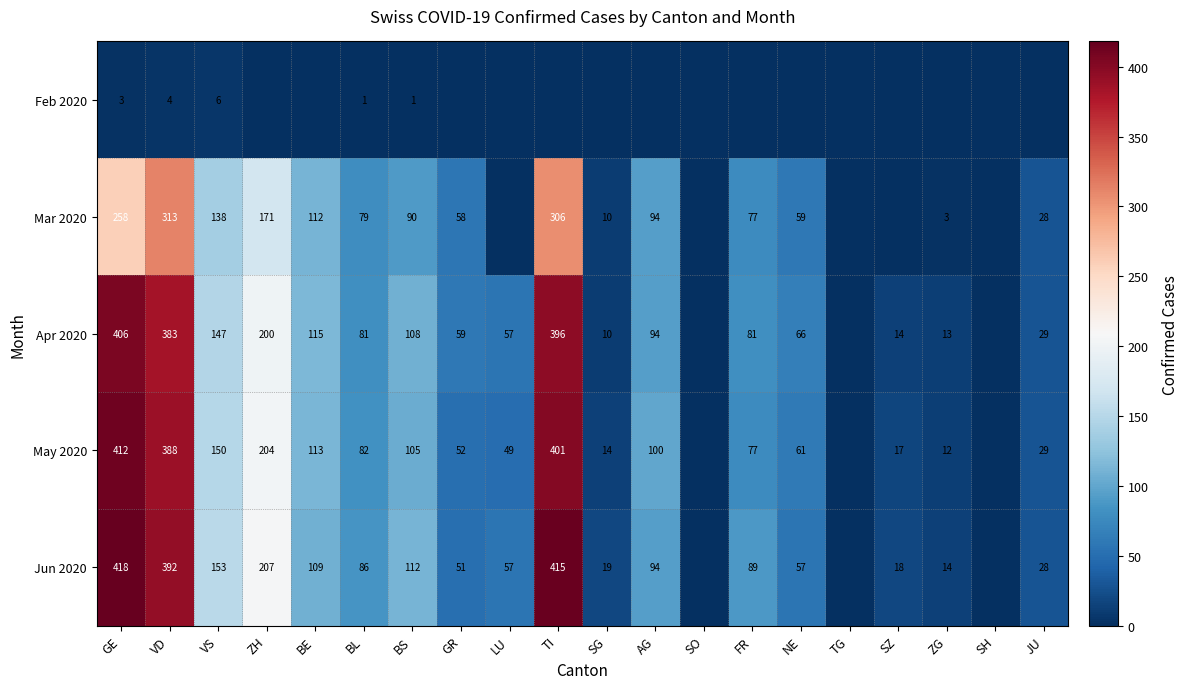

At which category is the sum across all series the highest?

TI